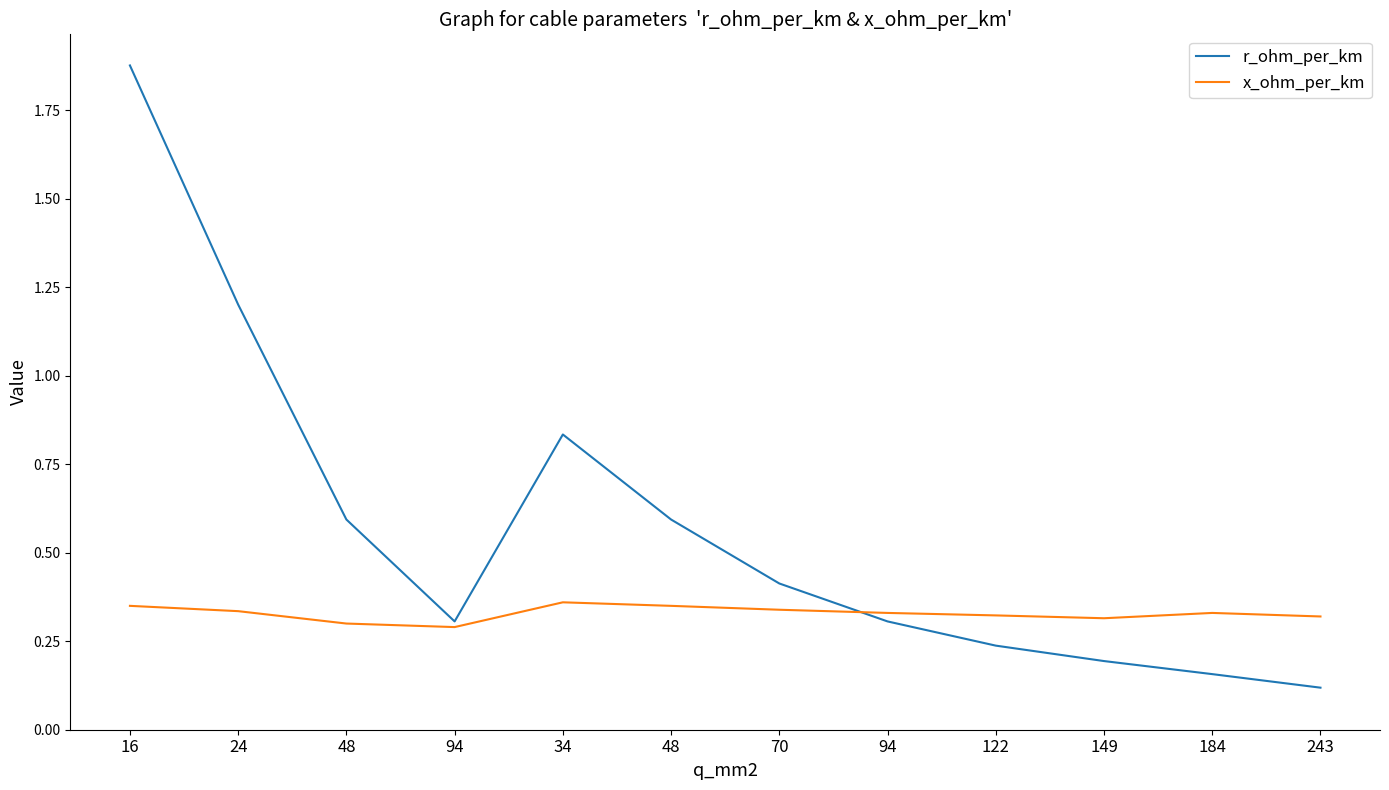

At which category is the sum across all series the highest?

16